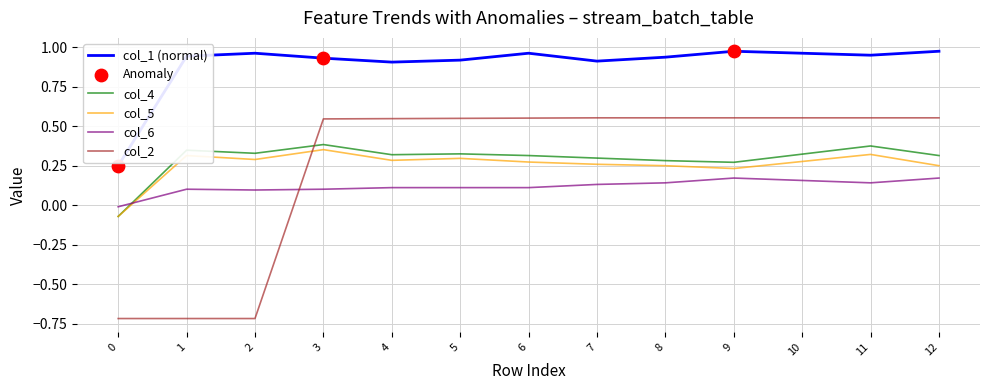

At how many categories does at least one series exceed 0?

13